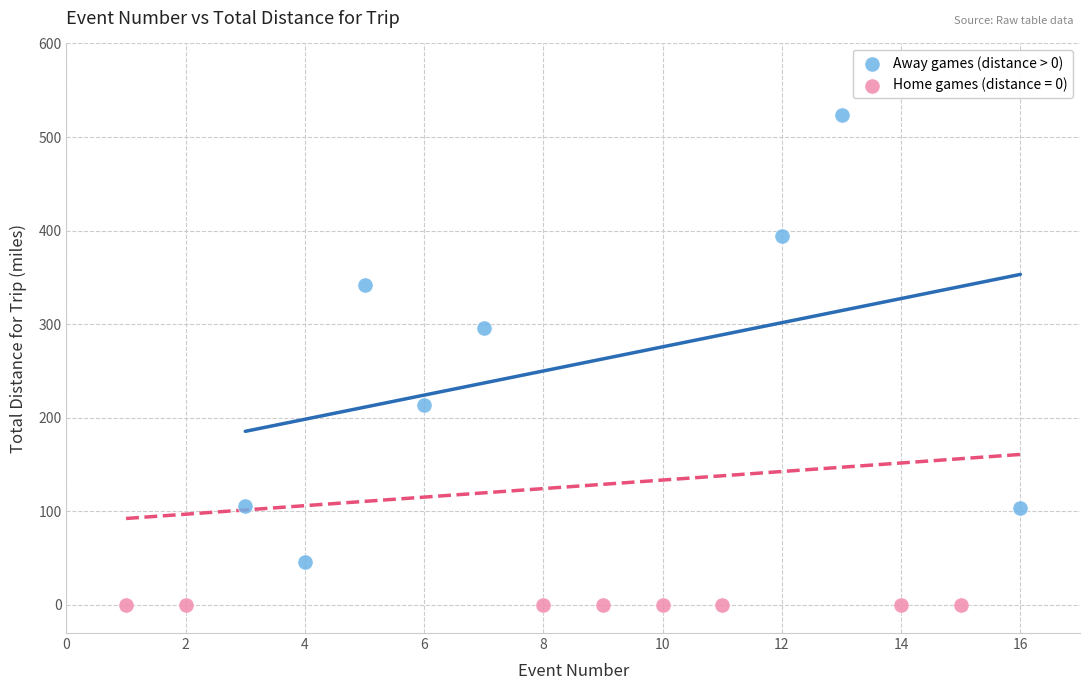

Which series reaches the maximum Y coordinate?

Away games (distance > 0)